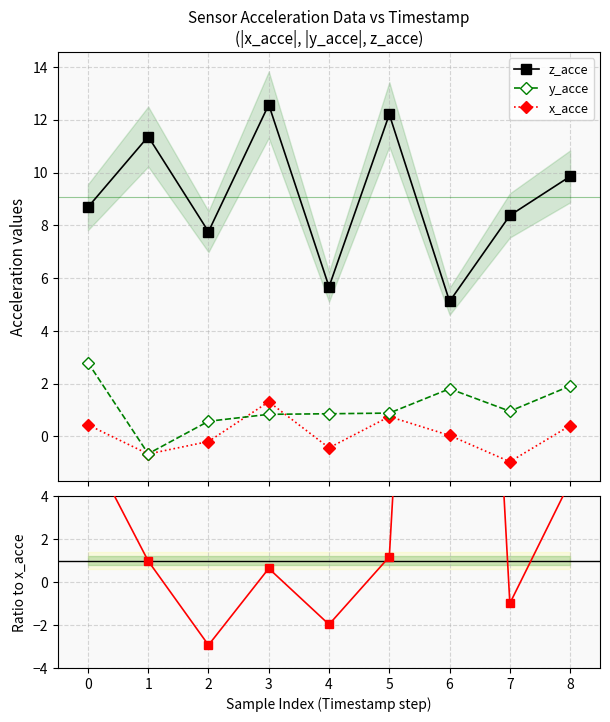

At which label is x_acce closest to 0?

6